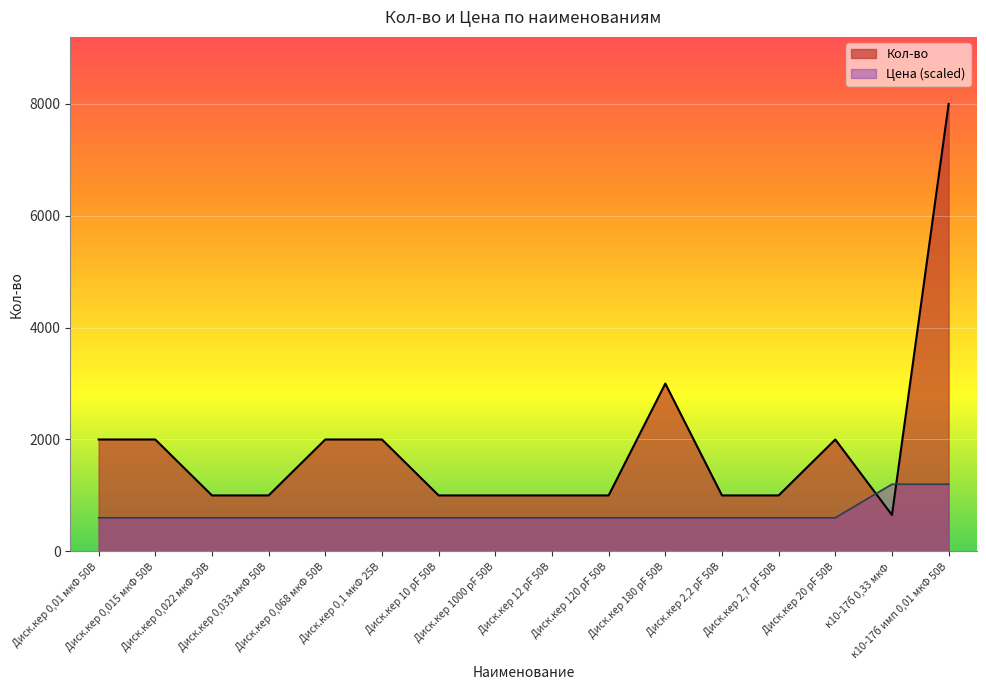

Is the value of Цена at к10-17б 0,33 мкФ greater than the value of Кол-во at Диск.кер 0,033 мкФ 50В?

Yes